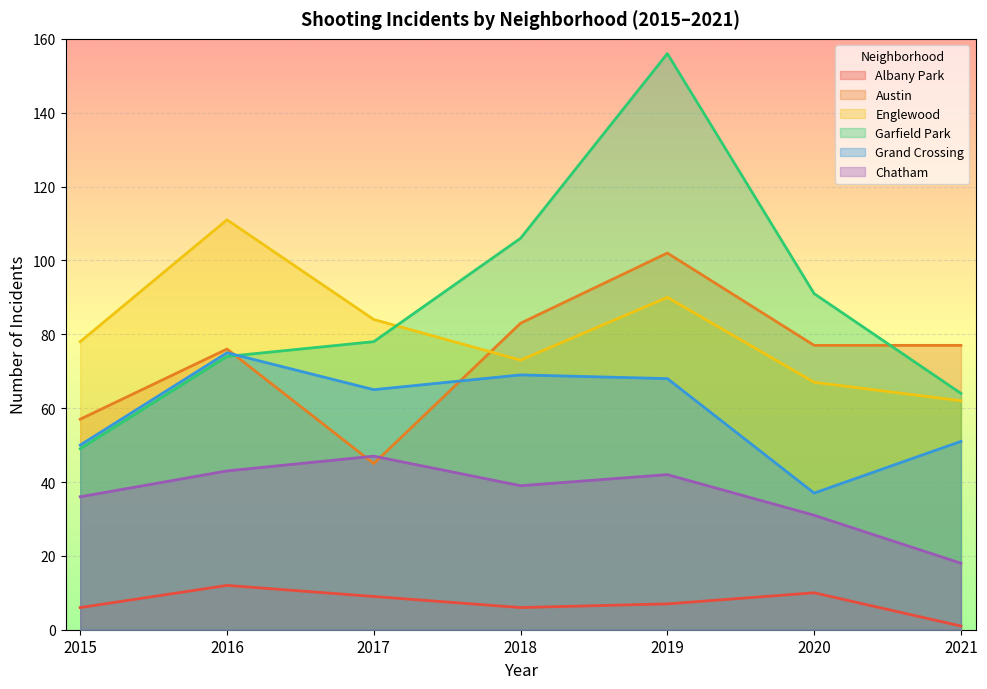

True or false: Albany Park has a value of 16 at 2016.

False